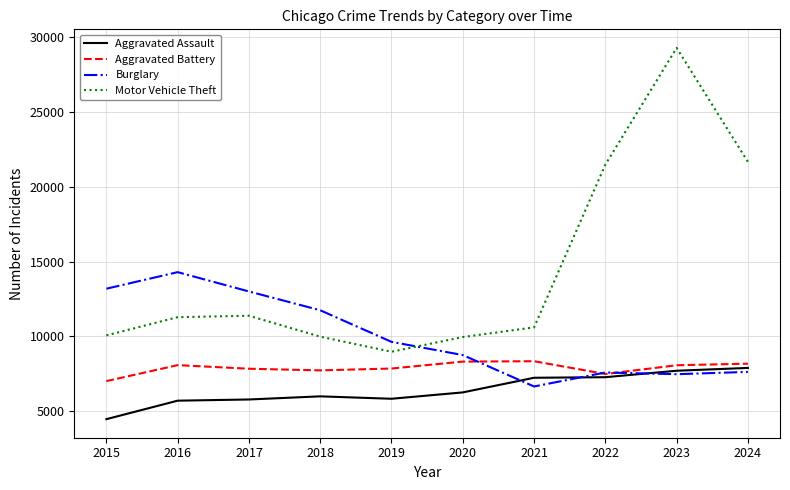

Where do Motor Vehicle Theft and Burglary first cross each other?

2019 and 2020